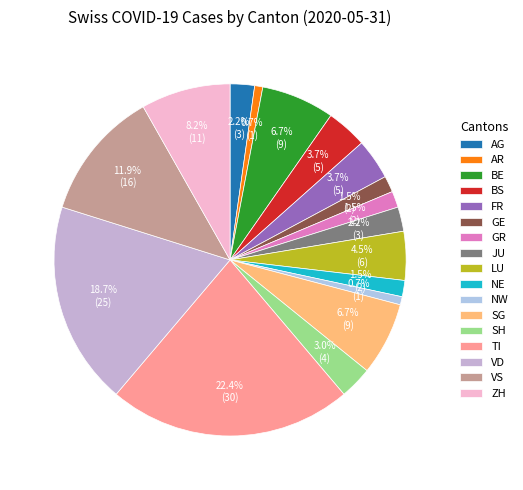

How many slices are in this pie chart?

17